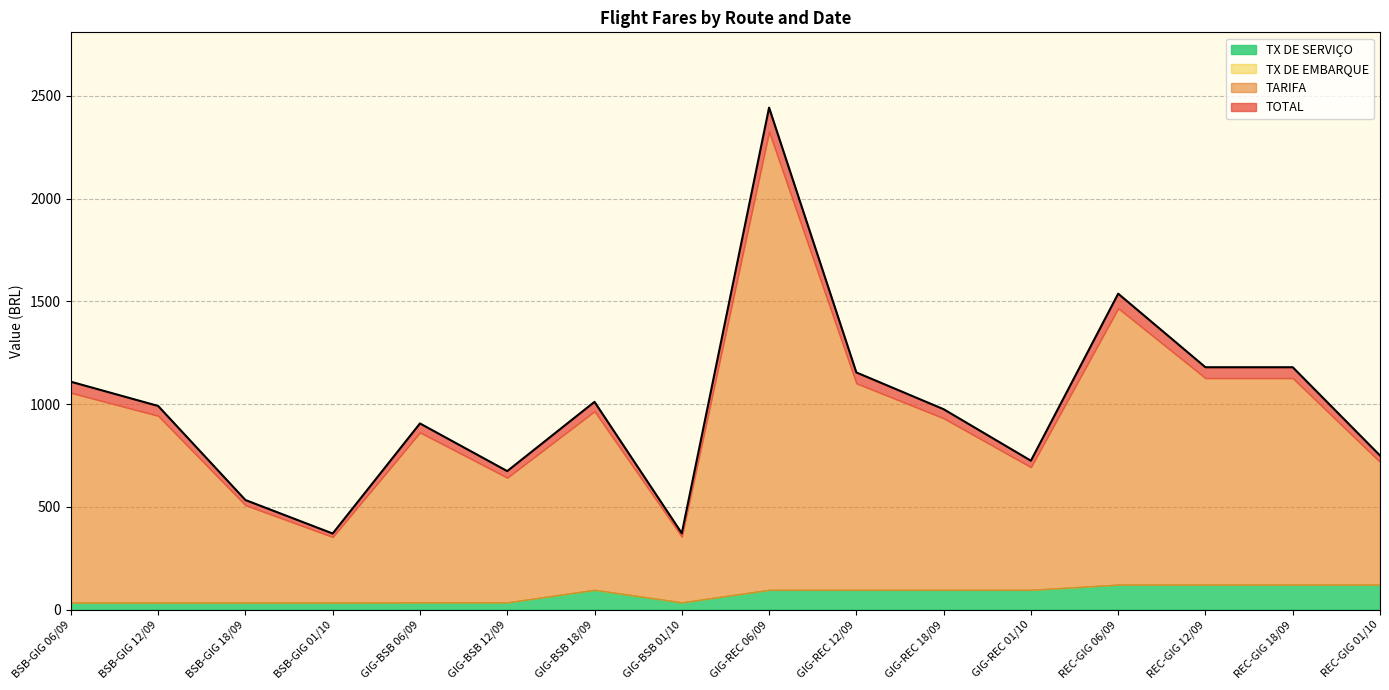

What is the difference between the maximum and second lowest values in the TX DE EMBARQUE series?

1909.9